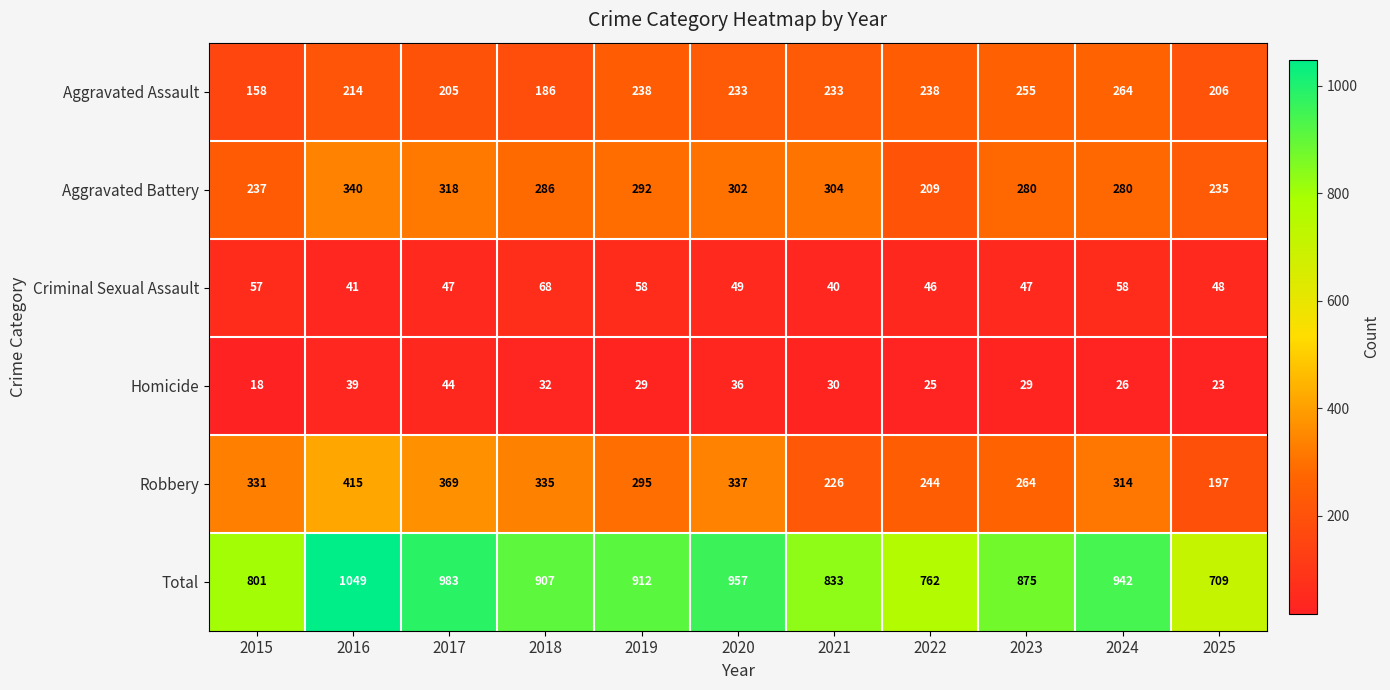

How many categories are shown in the chart?

11